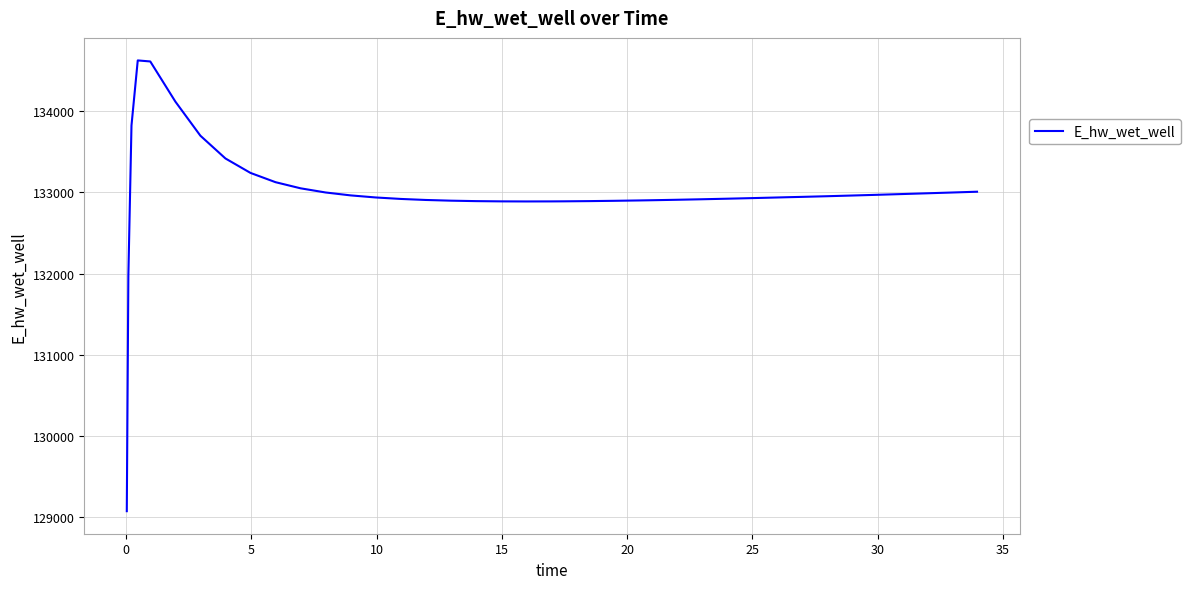

What is the maximum value shown in the chart?

134627.4